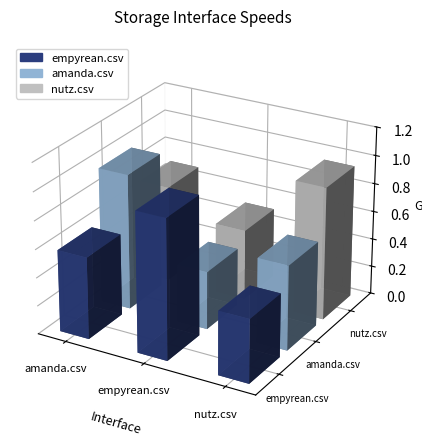

What is the difference between the highest and lowest values at amanda.csv?

0.4